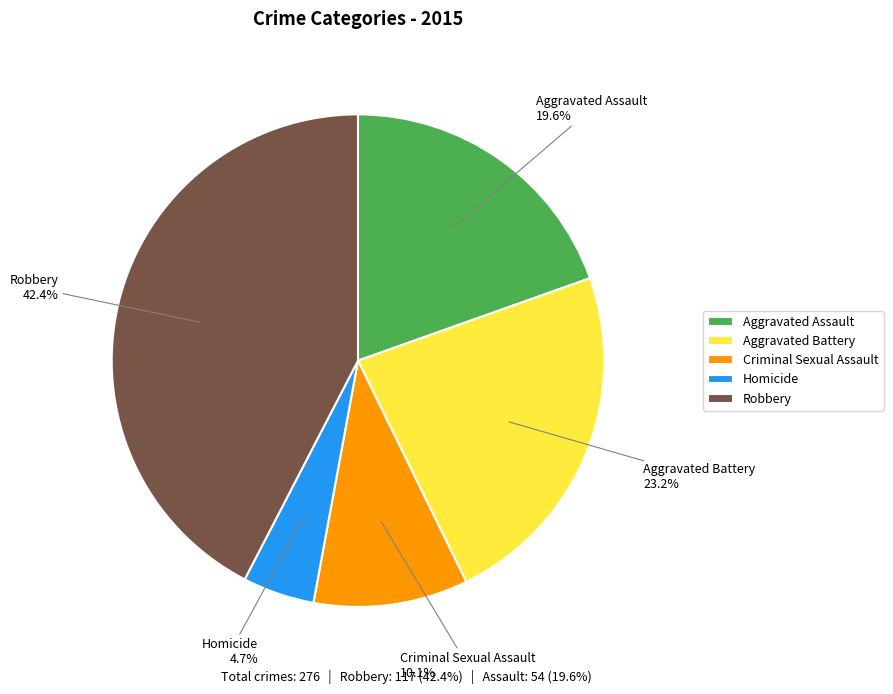

Do Aggravated Assault and Criminal Sexual Assault together represent more than half of the pie?

No